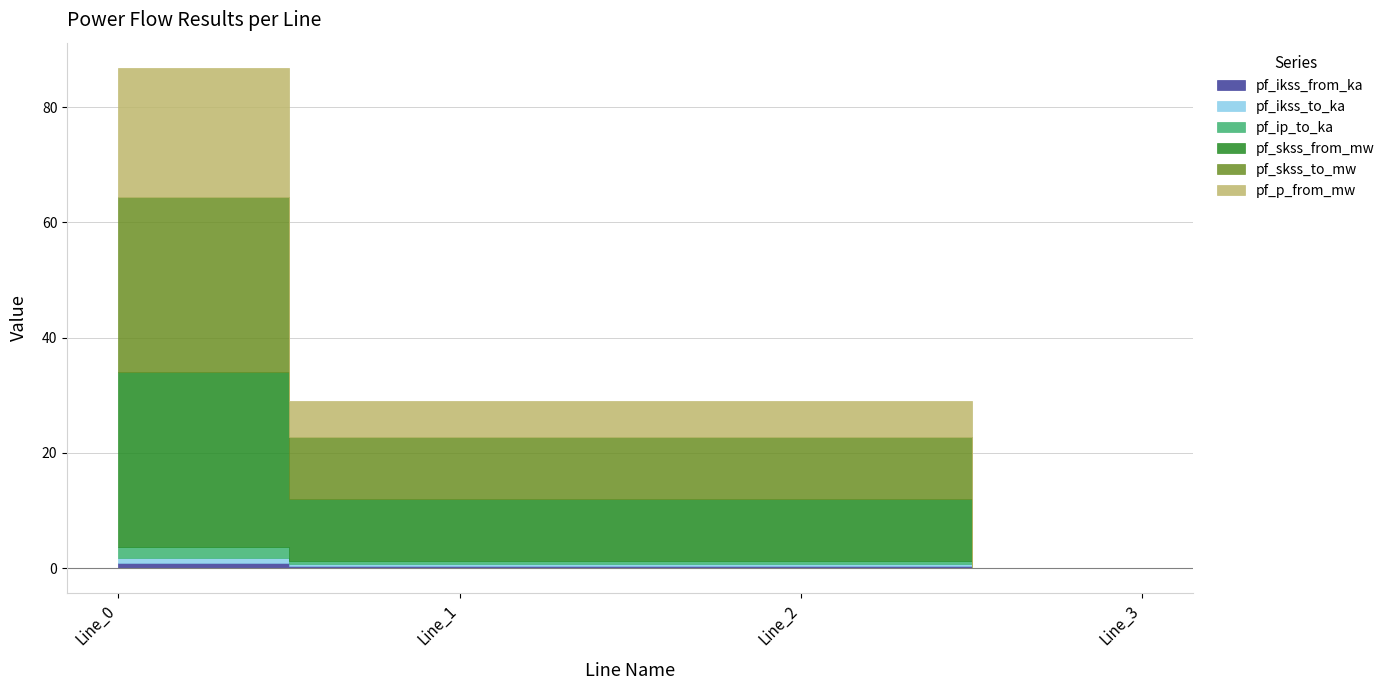

Which series has the largest range (max minus min)?

pf_skss_from_mw